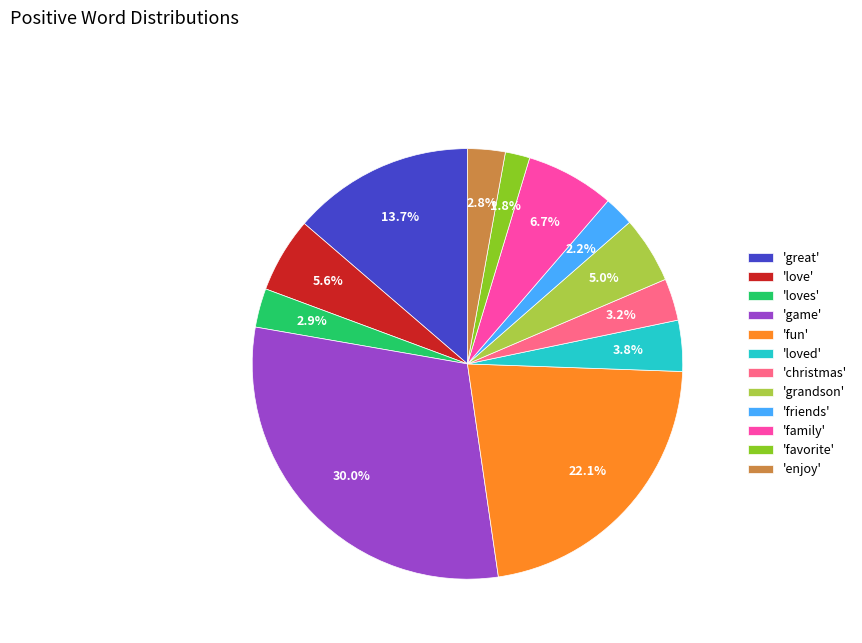

What percentage do 'enjoy' and 'grandson' together represent?

7.8%